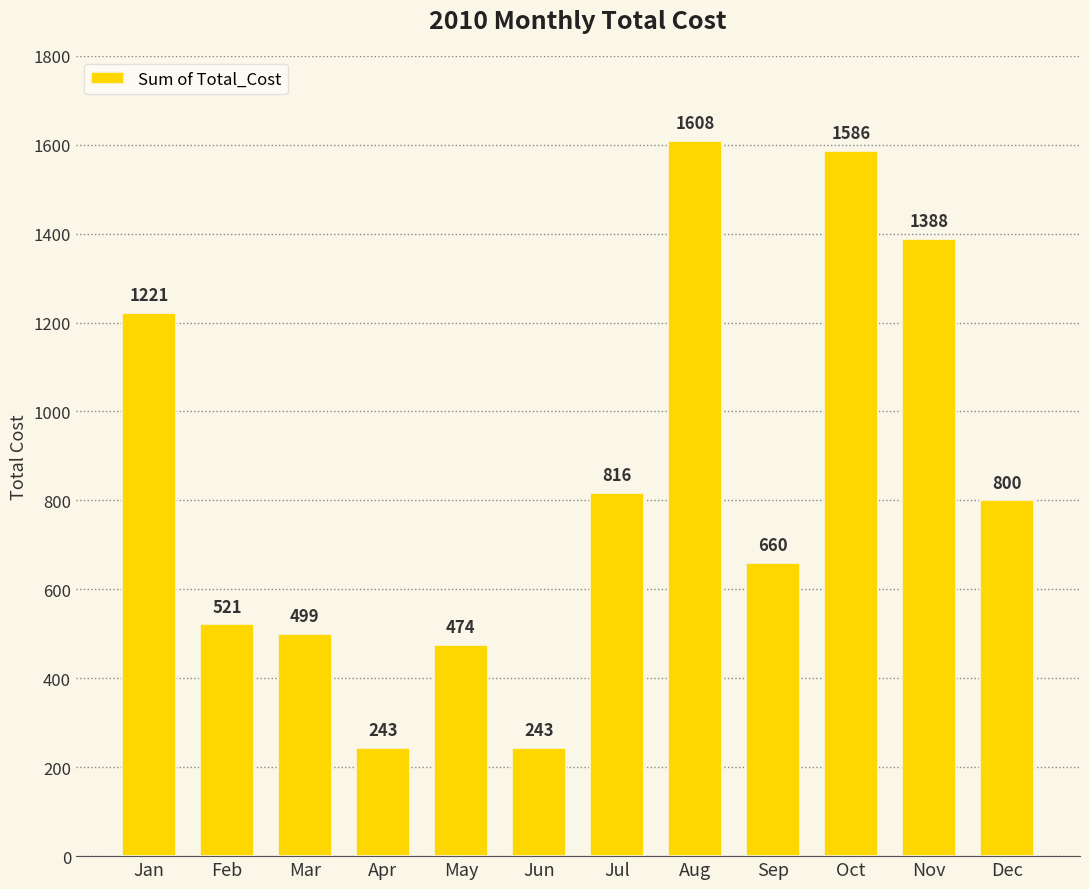

Count the number of categories in the chart.

12